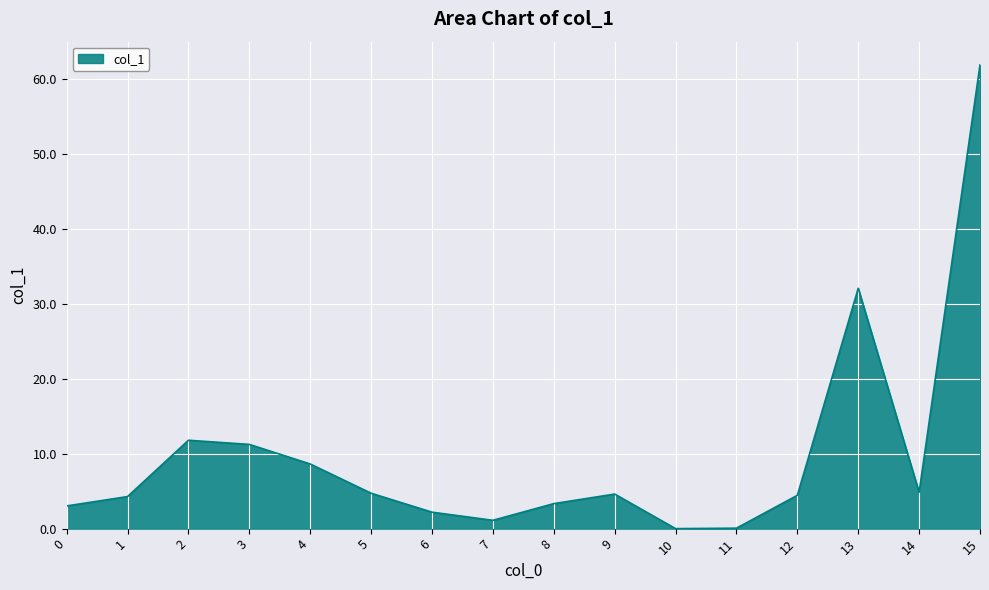

At which label does the data first exceed 4?

1